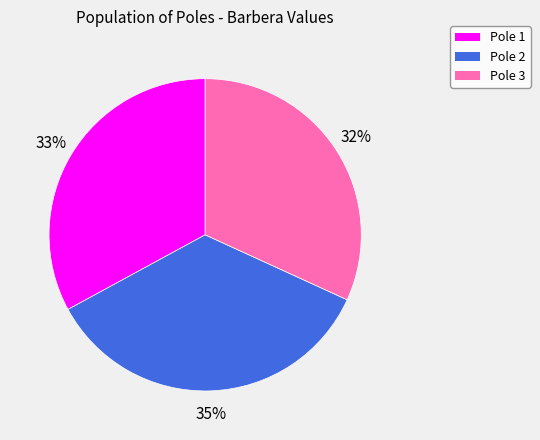

How many segments does this pie chart have?

3